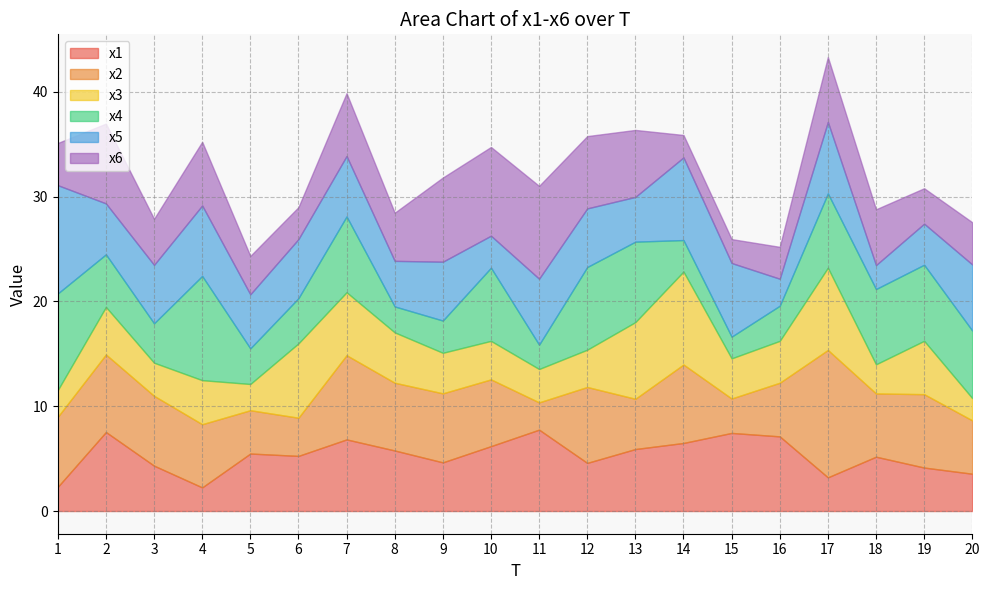

Reading right to left, transcribe all the data shown in this chart.

x1: 3.6	4.1	5.2	3.2	7.1	7.5	6.5	5.9	4.6	7.8	6.2	4.6	5.8	6.8	5.3	5.5	2.3	4.3	7.5	2.3
x2: 5.1	7.0	6.0	12.2	5.1	3.3	7.5	4.8	7.2	2.6	6.4	6.6	6.5	8.0	3.6	4.1	6.0	6.7	7.4	6.7
x3: 2.1	5.1	2.8	7.8	4.0	3.8	8.9	7.3	3.6	3.2	3.7	3.9	4.8	6.0	7.1	2.5	4.2	3.2	4.5	2.5
x4: 6.4	7.3	7.2	7.1	3.4	2.1	3.0	7.7	7.9	2.3	7.0	3.1	2.5	7.2	4.3	3.4	9.9	3.8	5.0	9.2
x5: 6.3	3.9	2.3	6.8	2.6	7.0	7.9	4.3	5.6	6.3	3.1	5.6	4.3	5.8	5.6	5.2	6.7	5.6	4.9	10.3
x6: 4.0	3.4	5.3	6.2	3.0	2.3	2.1	6.4	6.9	8.9	8.5	8.0	4.6	6.0	3.0	3.7	6.1	4.4	7.6	4.0